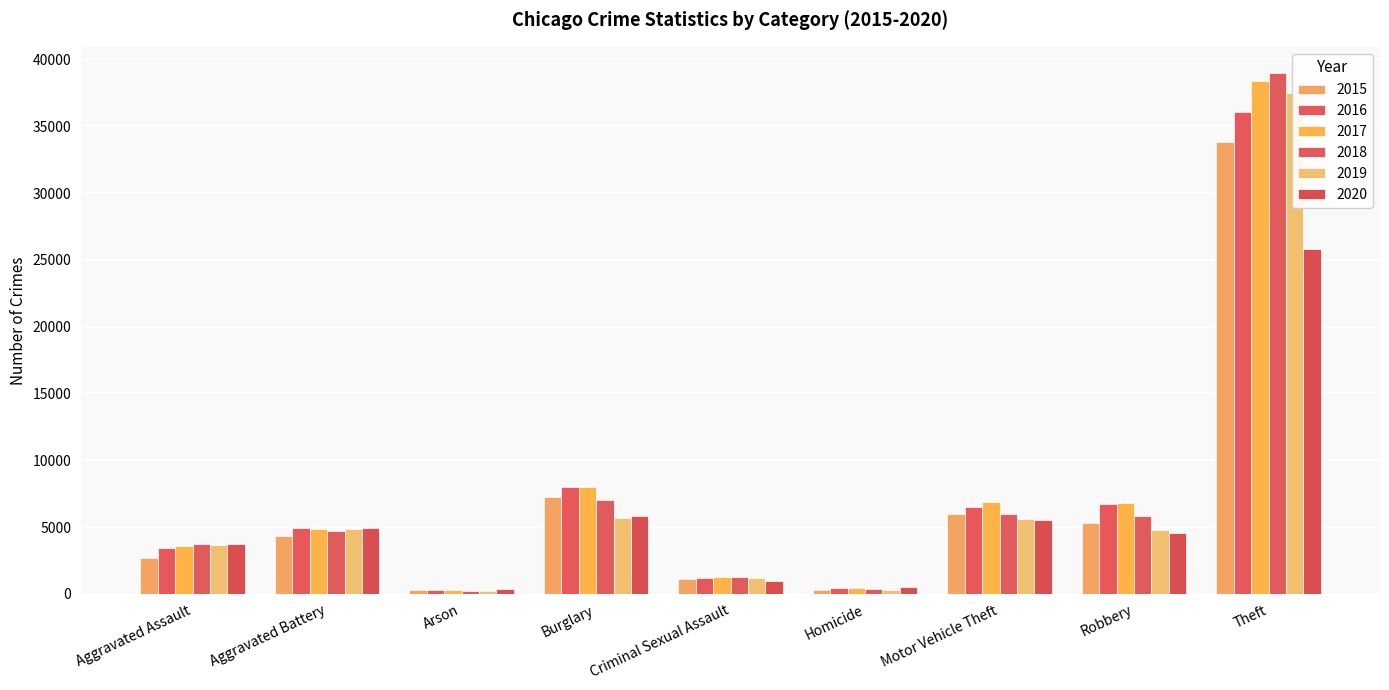

Are the bars horizontal?

No